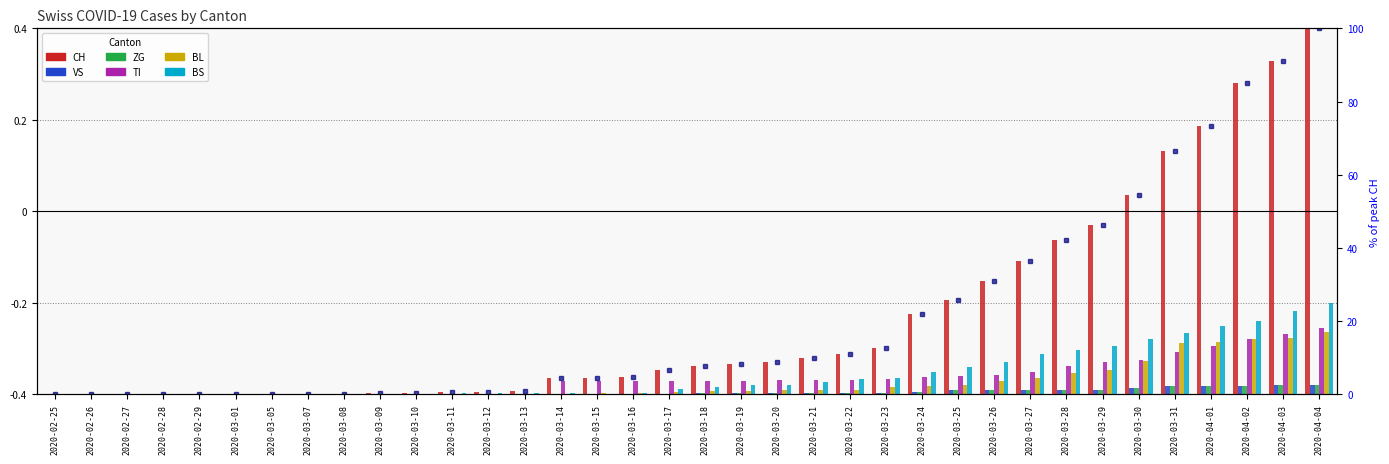

What is the difference between the maximum and minimum values in the CH series?

0.8